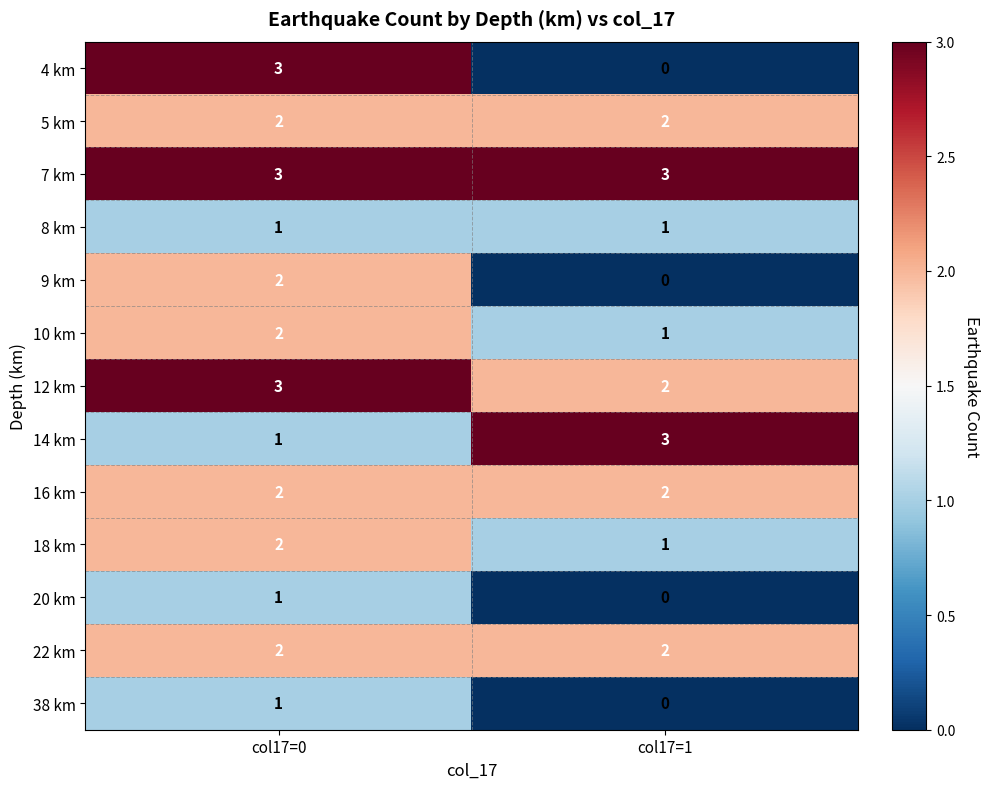

Where is 12 km nearest to the value 2?

col17=1